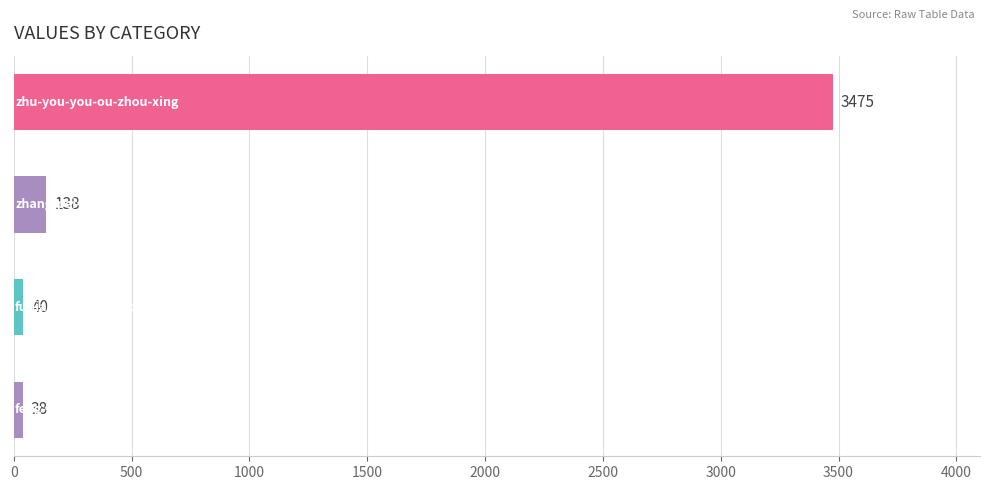

How many distinct data groups are displayed?

1